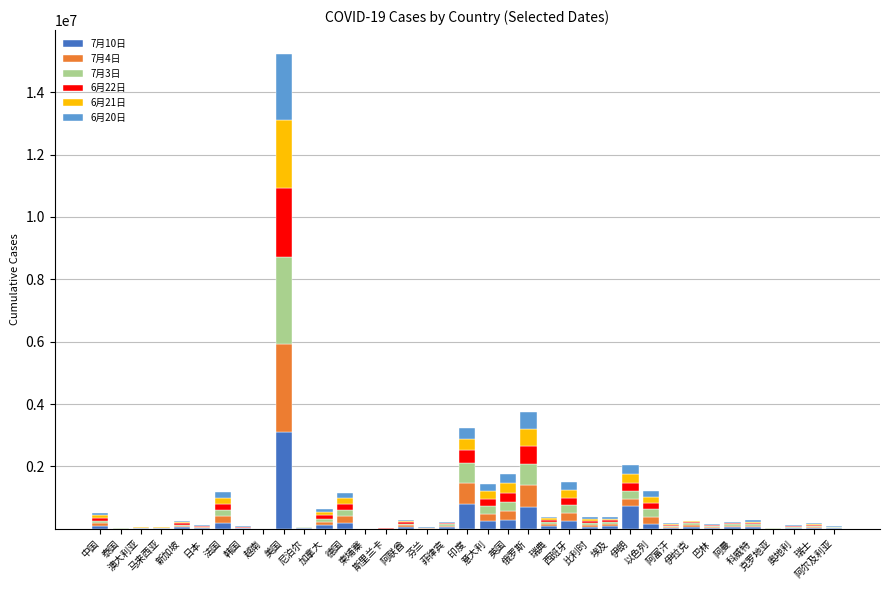

Are the bars grouped side by side (vs. stacked)?

No